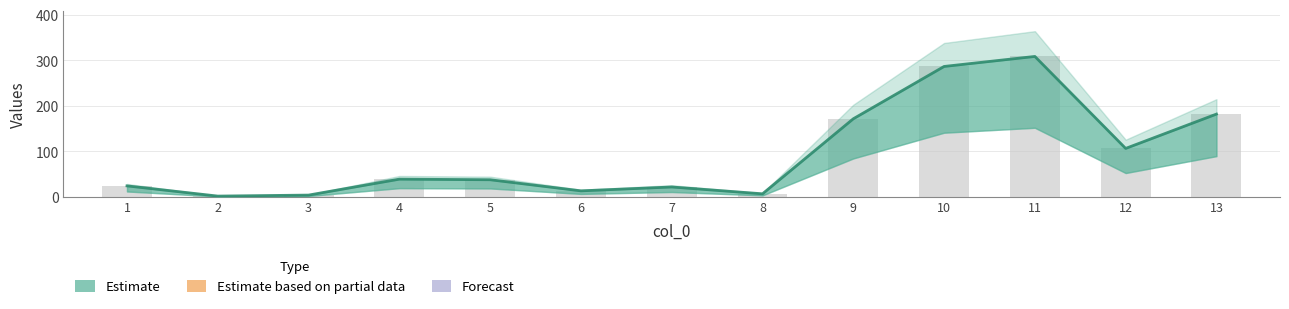

Are the bars horizontal?

No